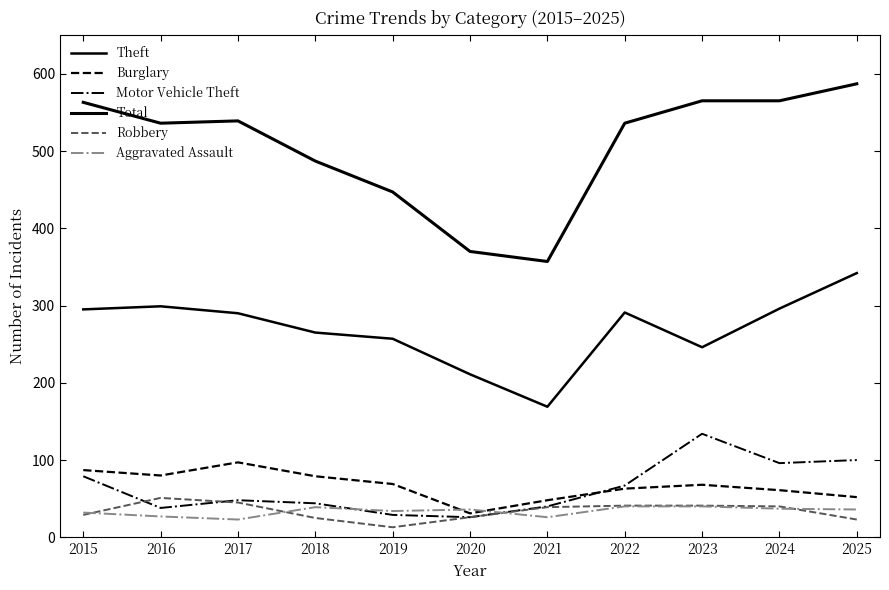

At how many categories does at least one series exceed 175?

11